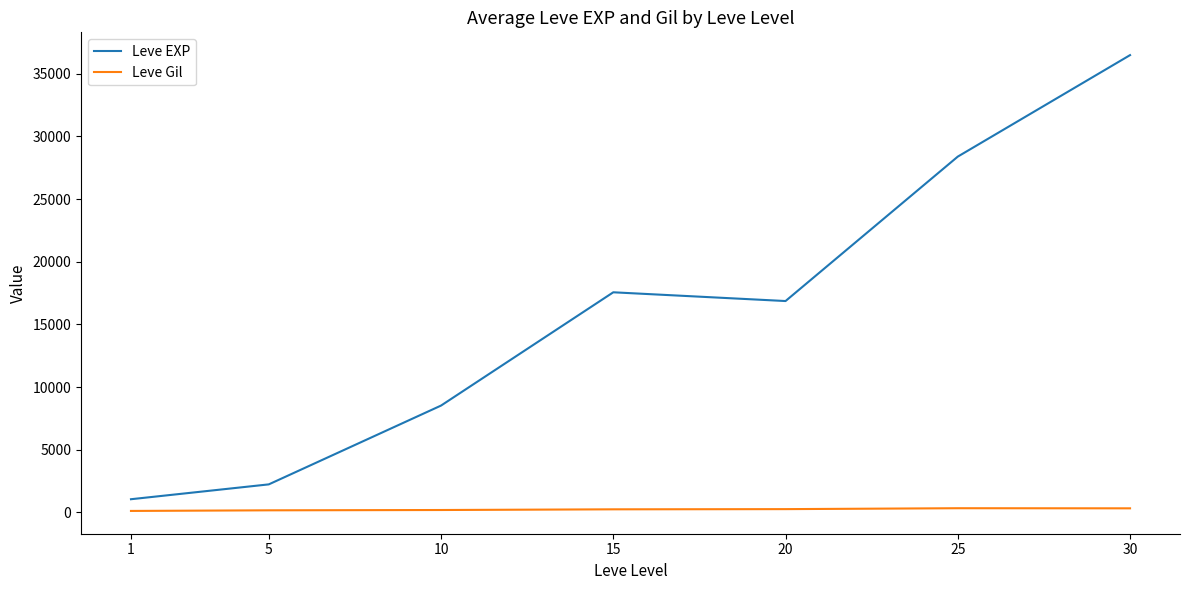

What is the difference between the second highest and minimum values in the Leve EXP series?

27345.3